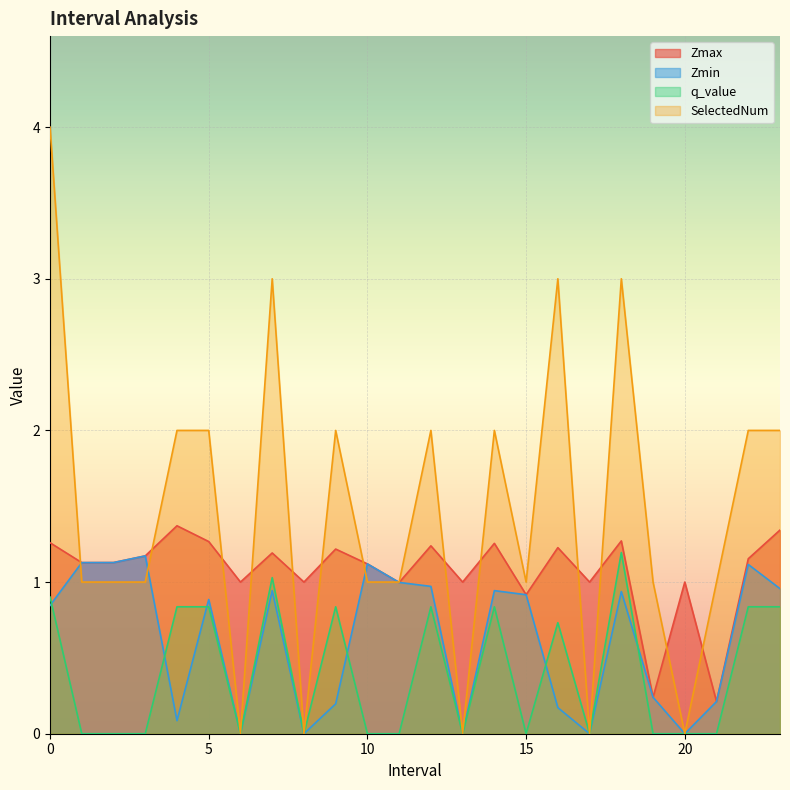

True or false: SelectedNum and q_value intersect in this chart.

False